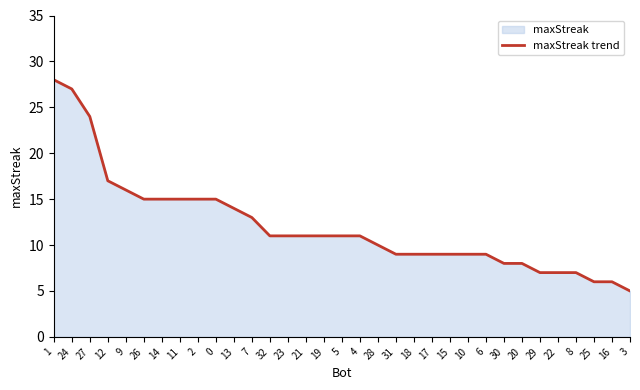

Where does the data first go above 11?

1